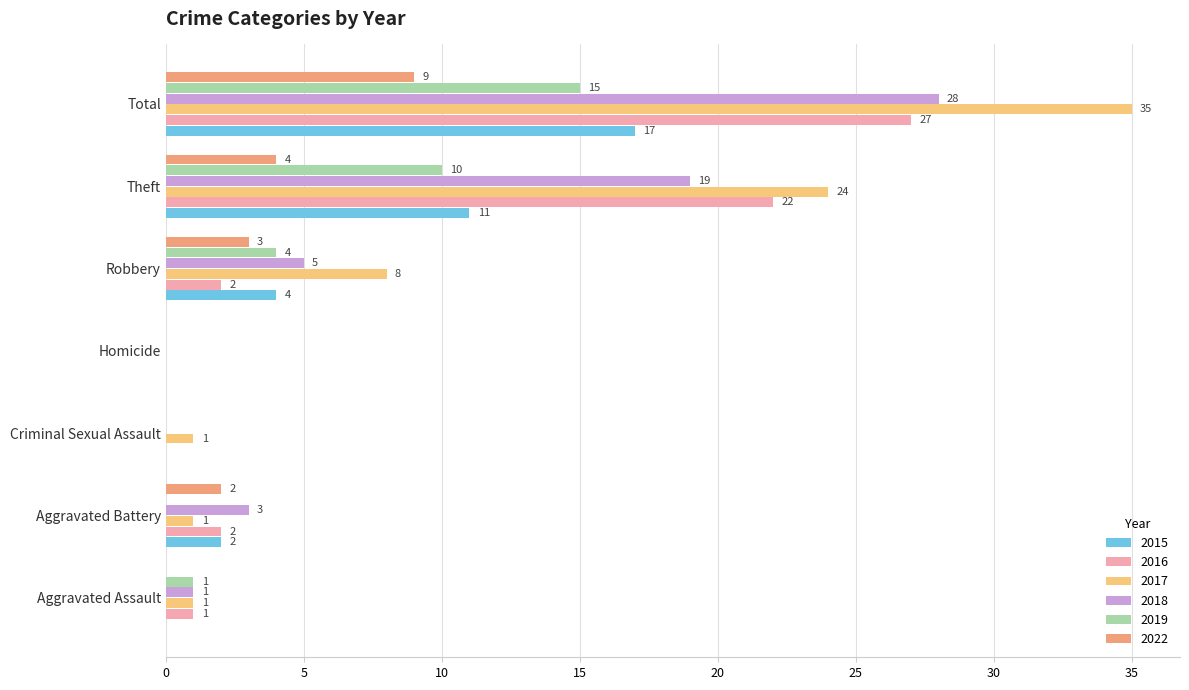

The 2022 series shows 0 at Criminal Sexual Assault. True or false?

True